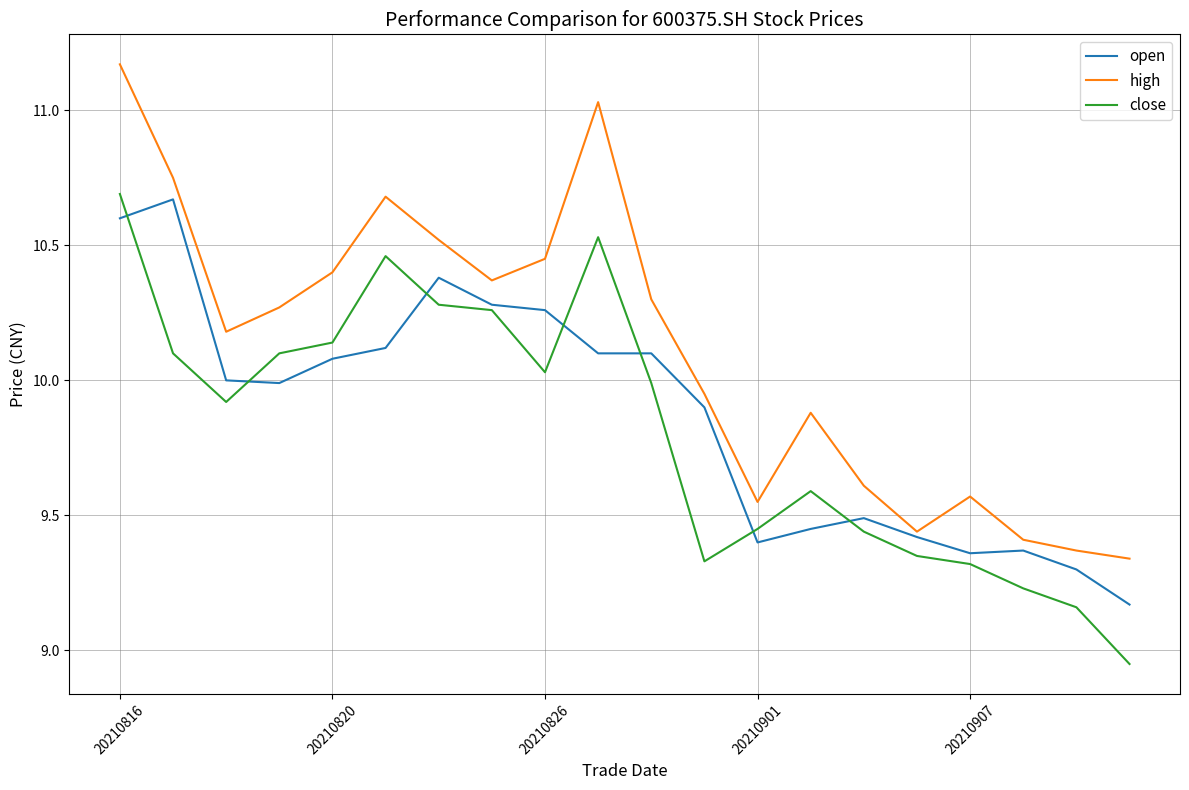

Which series has the largest total across all categories?

high